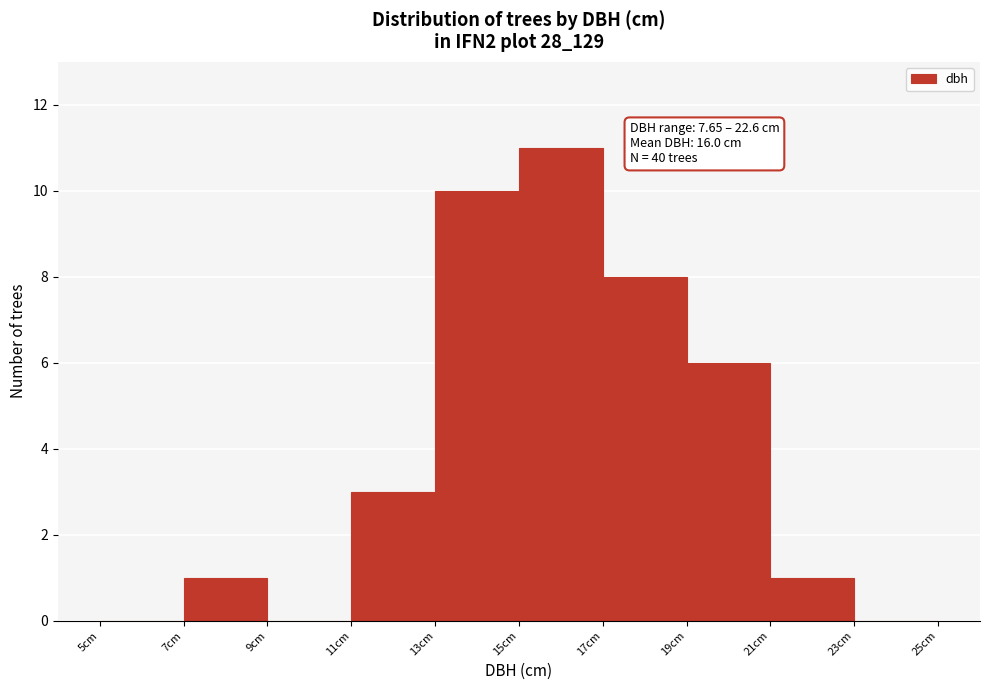

Over which range of the x-axis is the bar tallest?

15 to 17